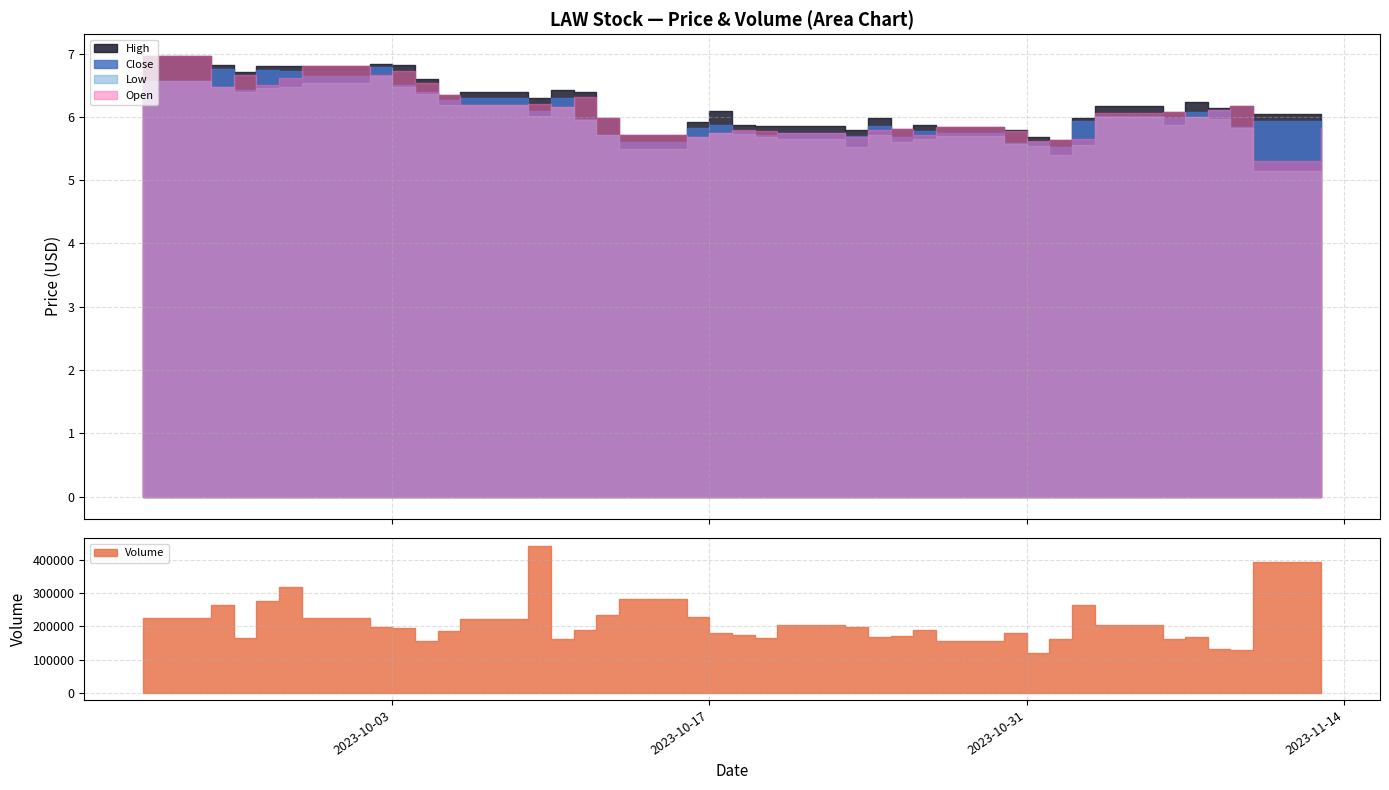

The Volume series shows 65822.1 at 2023-11-03. True or false?

False